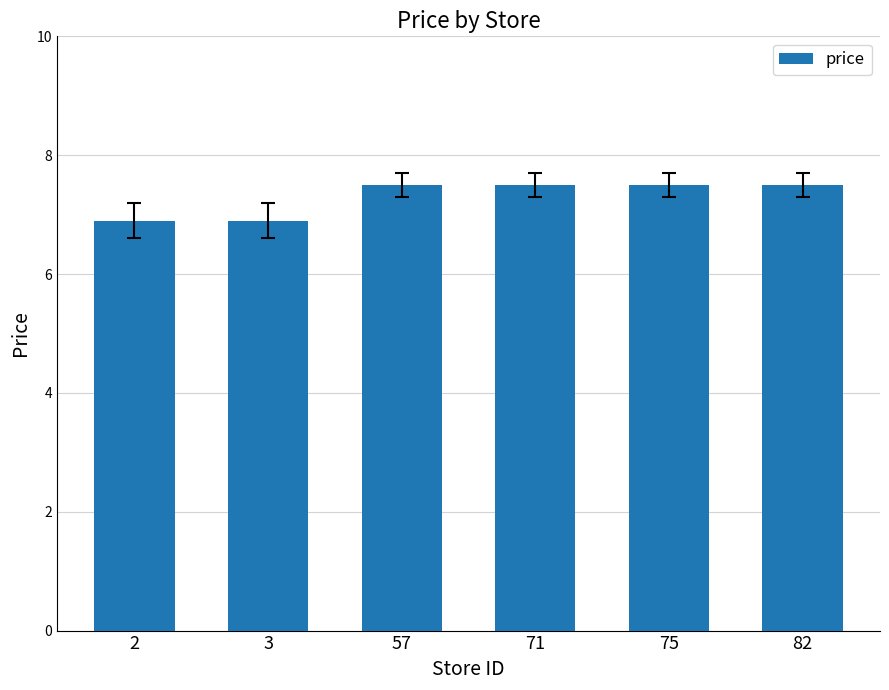

What is the difference between the maximum and minimum values?

0.6